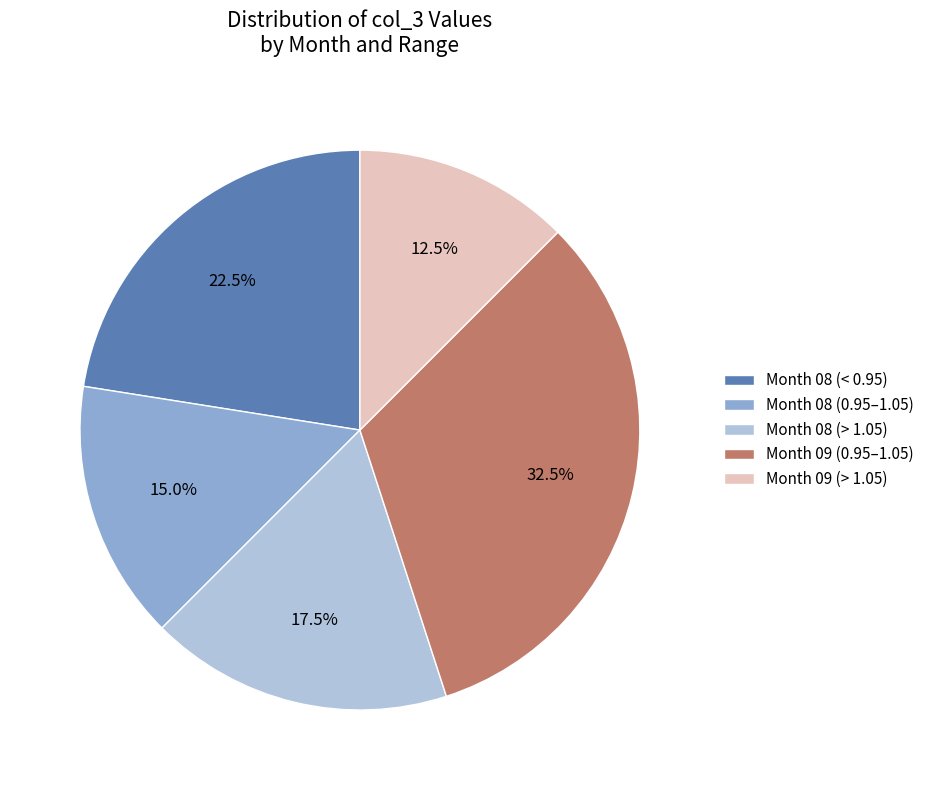

Is there any slice that represents more than half of the pie?

No